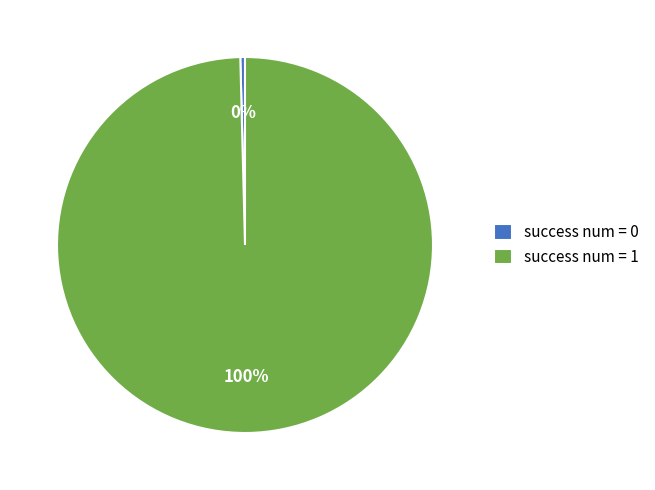

To the nearest percent, what is the combined percentage of success num = 1 and success num = 0?

100%